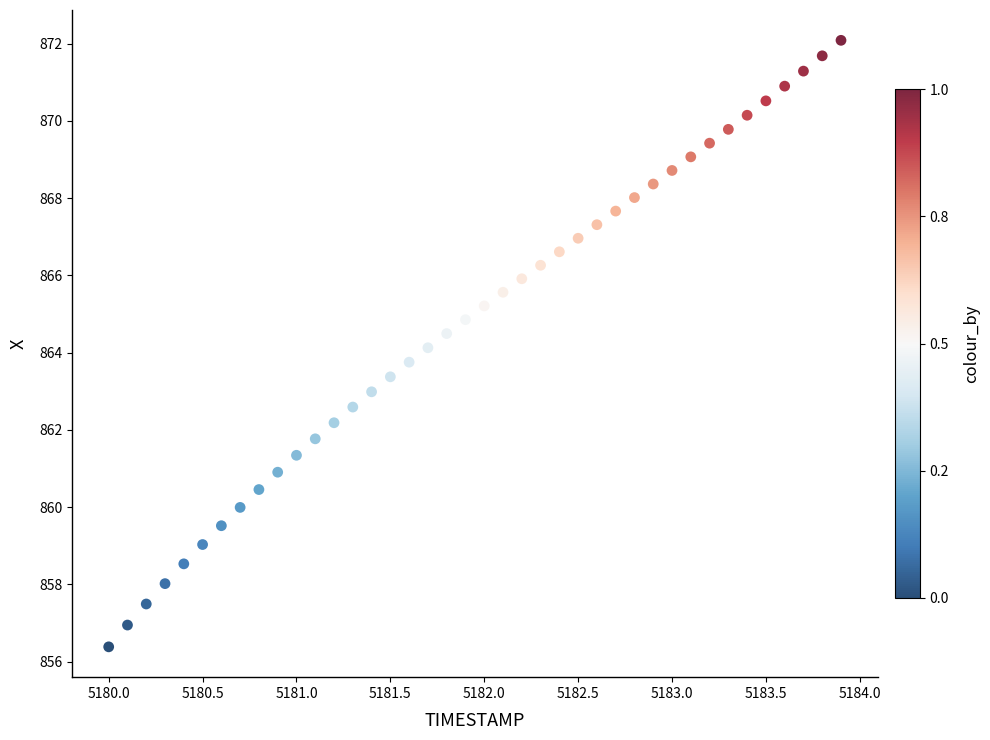

What is the range of Y values (max minus min)?

15.7